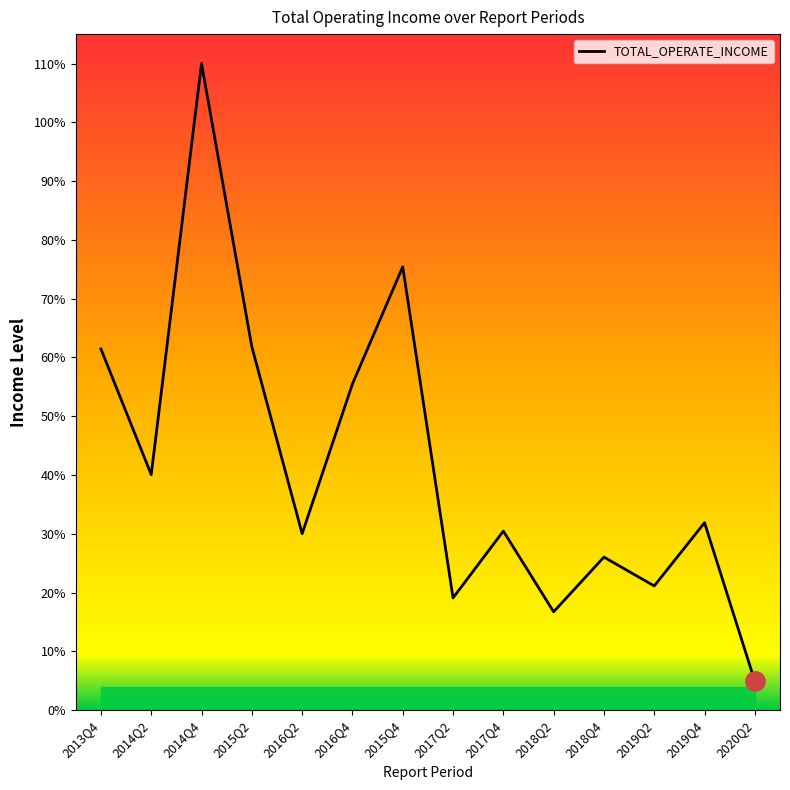

Does the chart have visible grid lines?

No